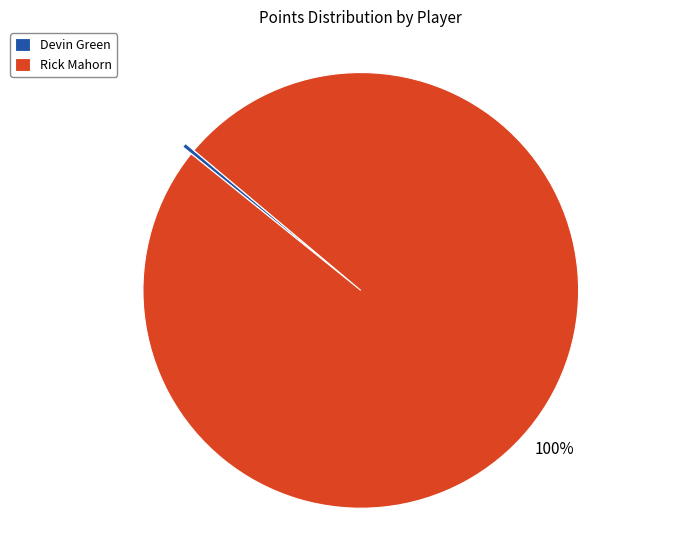

Is the sum of Rick Mahorn and Devin Green greater than half?

Yes